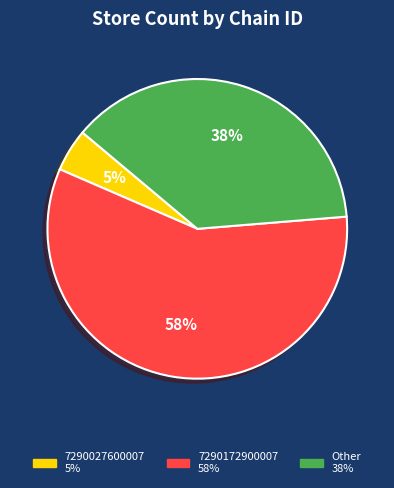

Rank the categories by value from lowest to highest.

7290027600007, Other, 7290172900007